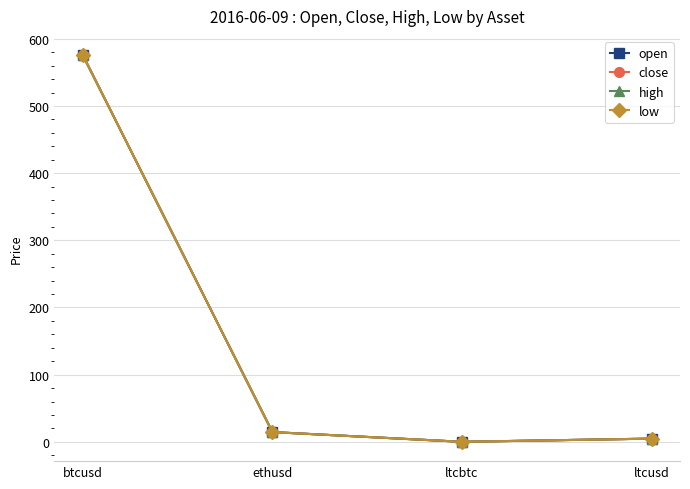

At how many categories does at least one series exceed 17?

1